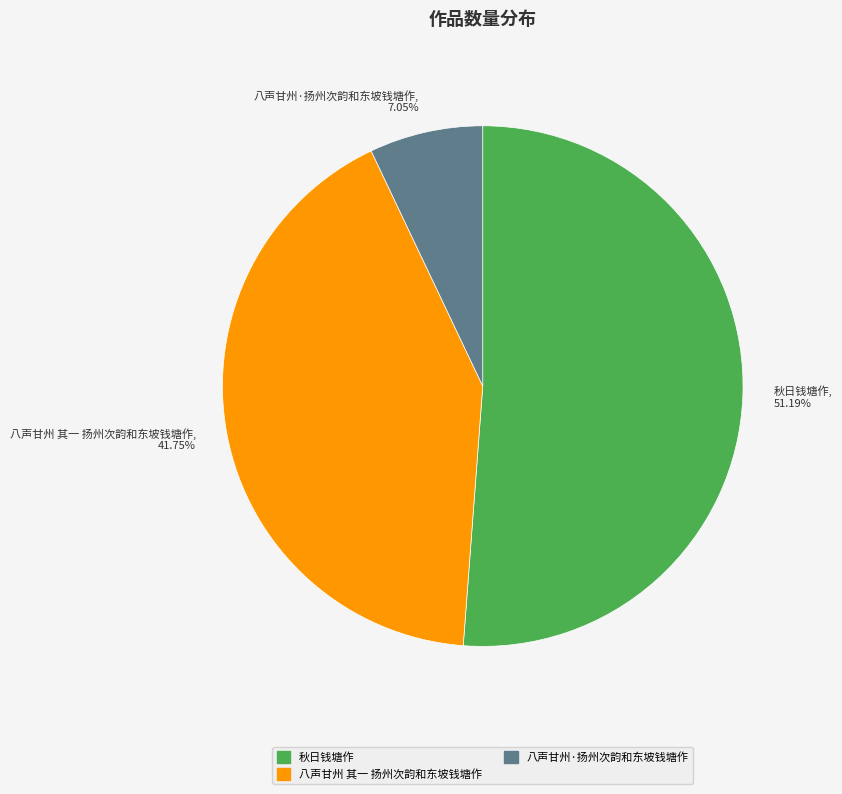

Which slice is the largest?

秋日钱塘作, 51.19%